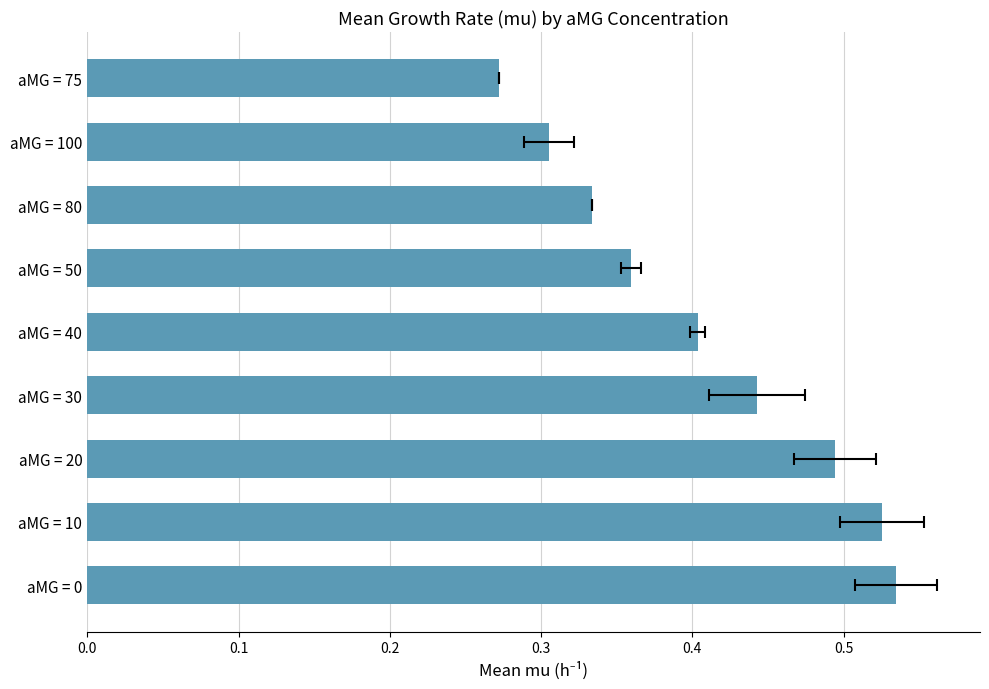

Count the number of categories in the chart.

9